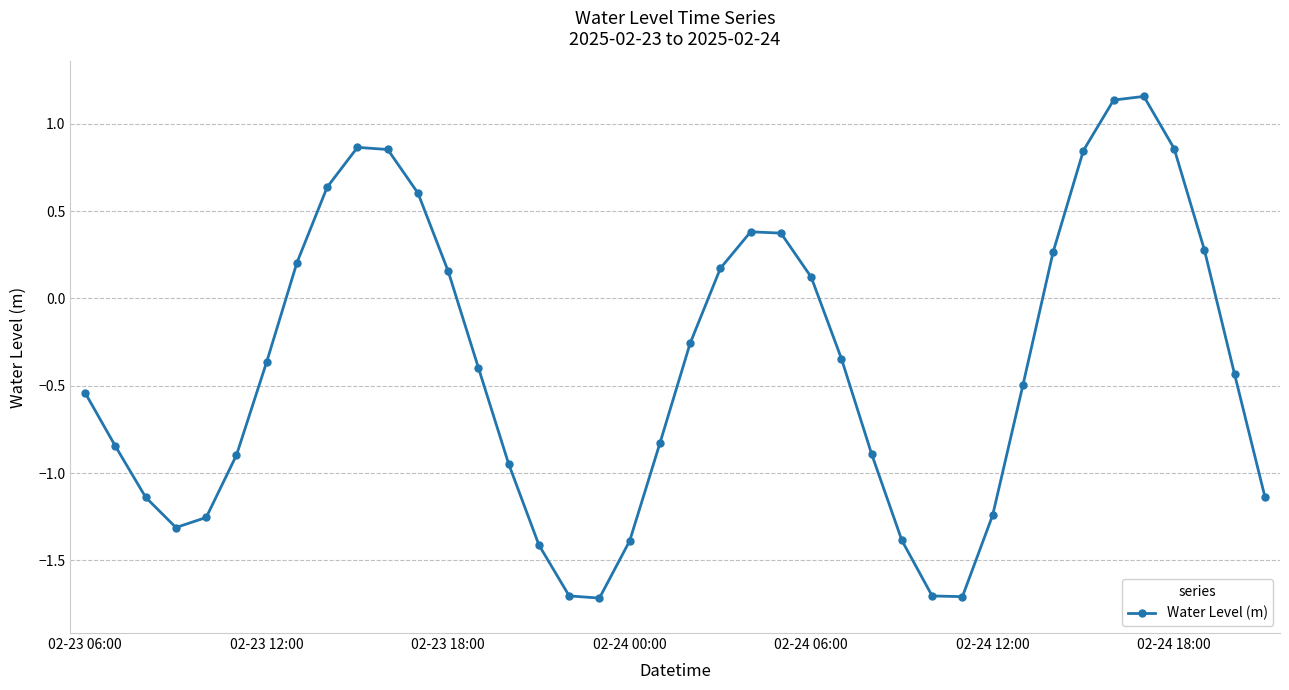

What is the value of the 24th point from the left?

0.4